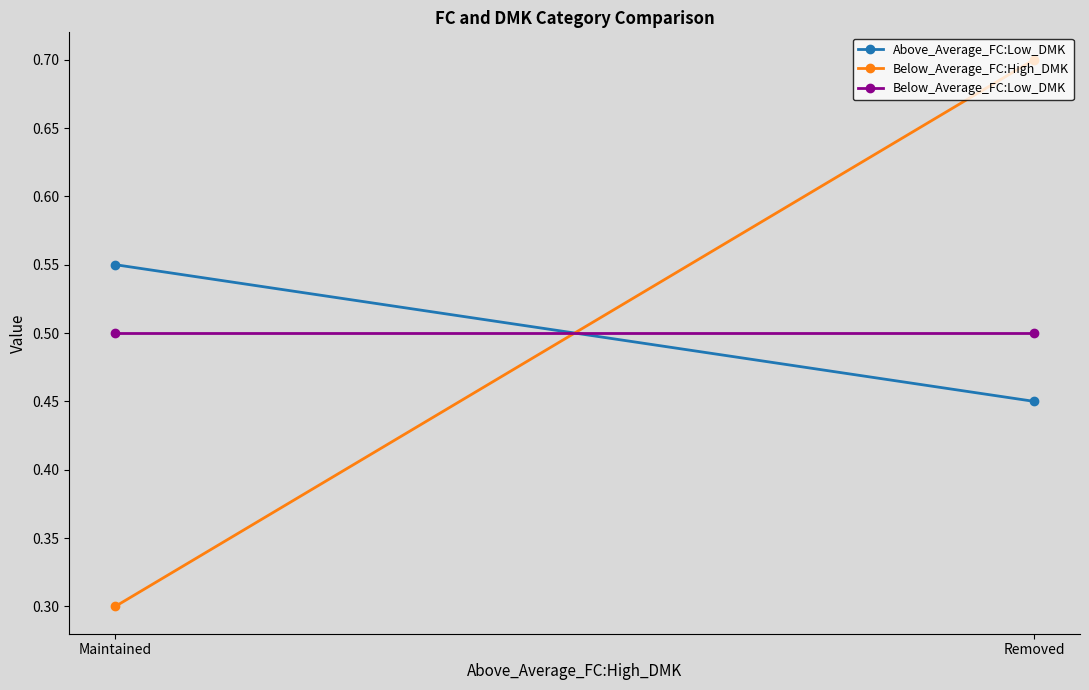

Reading right to left, extract all data points from this chart.

Above_Average_FC:Low_DMK: Removed=0.5	Maintained=0.6
Below_Average_FC:High_DMK: Removed=0.7	Maintained=0.3
Below_Average_FC:Low_DMK: Removed=0.5	Maintained=0.5